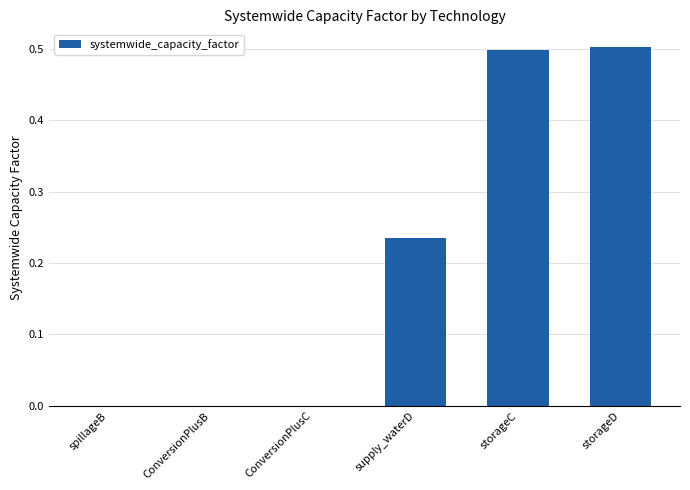

What is the sum of all values?

1.2